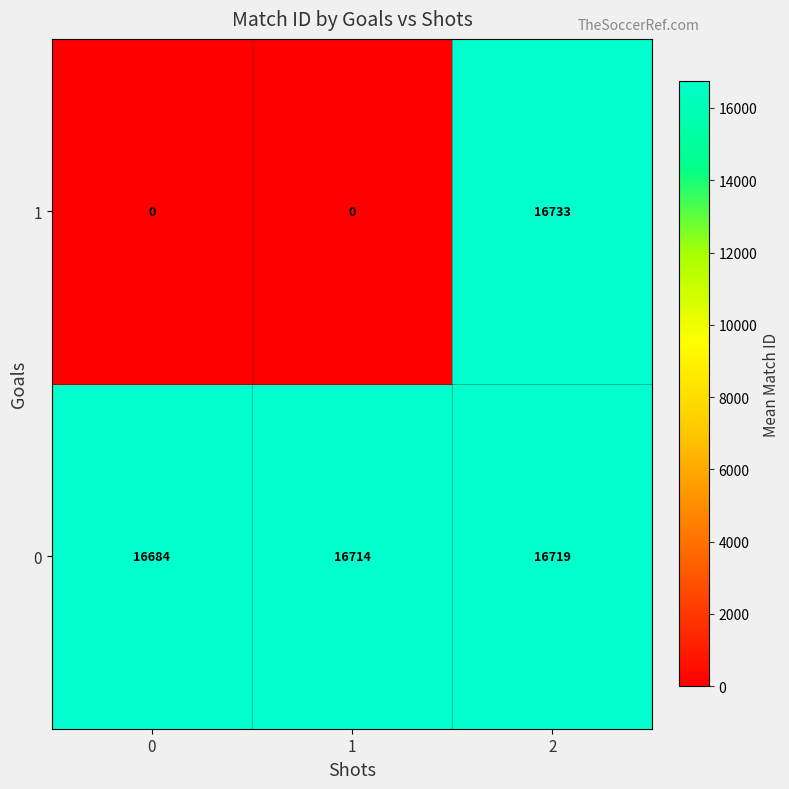

Rank the series by their average value, from lowest to highest.

1, 0